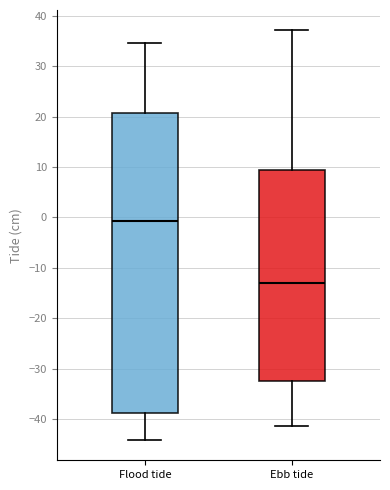

Comparing the boxes themselves (not the whiskers), which one is the tallest?

Flood tide